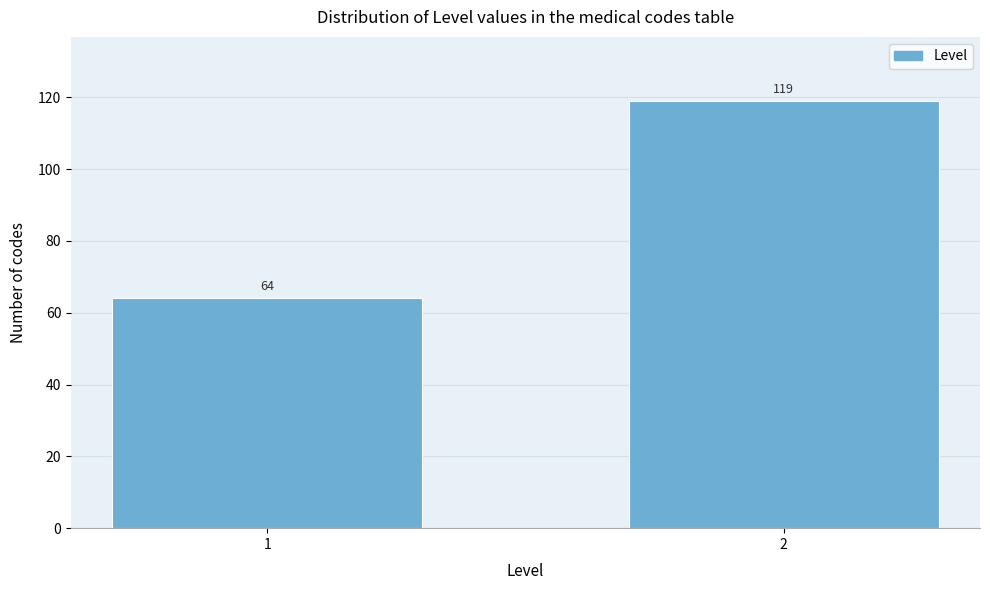

Reading left to right, extract all data points from this chart.

64	119